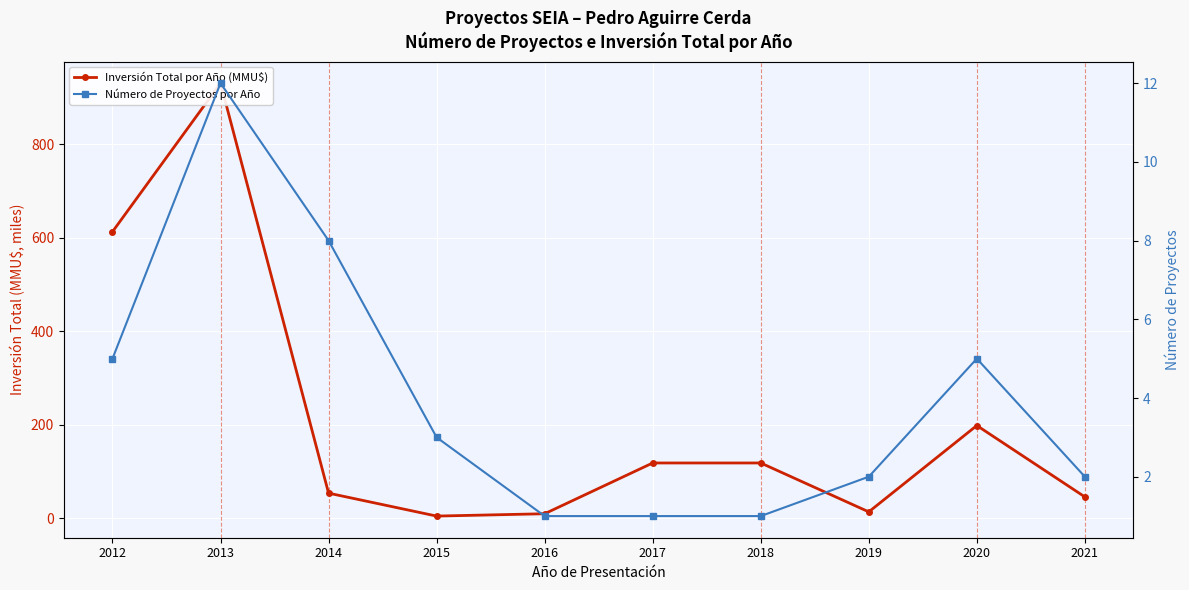

At how many categories does at least one series exceed 55?

5